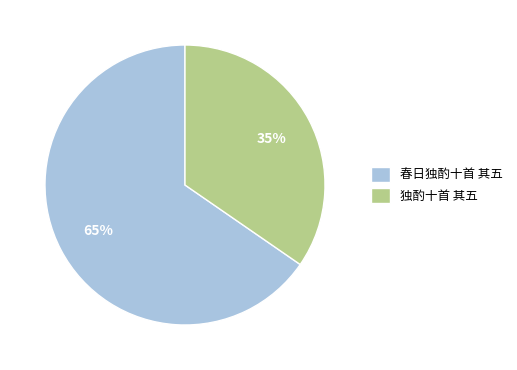

Do 独酌十首 其五 and 春日独酌十首 其五 together represent more than half of the pie?

Yes